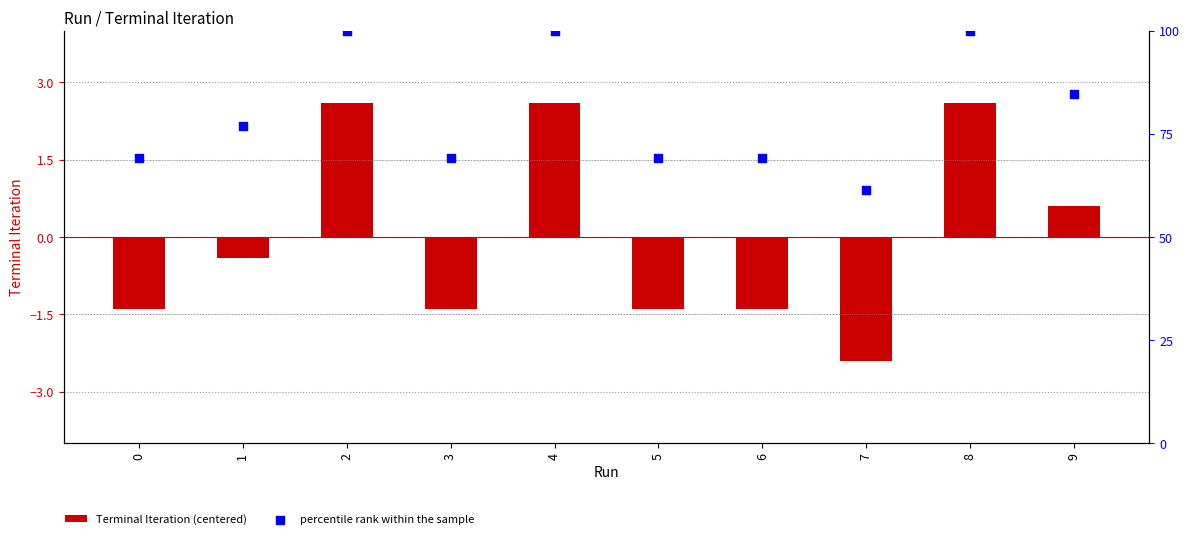

What is the total value across all series at 5?

67.8